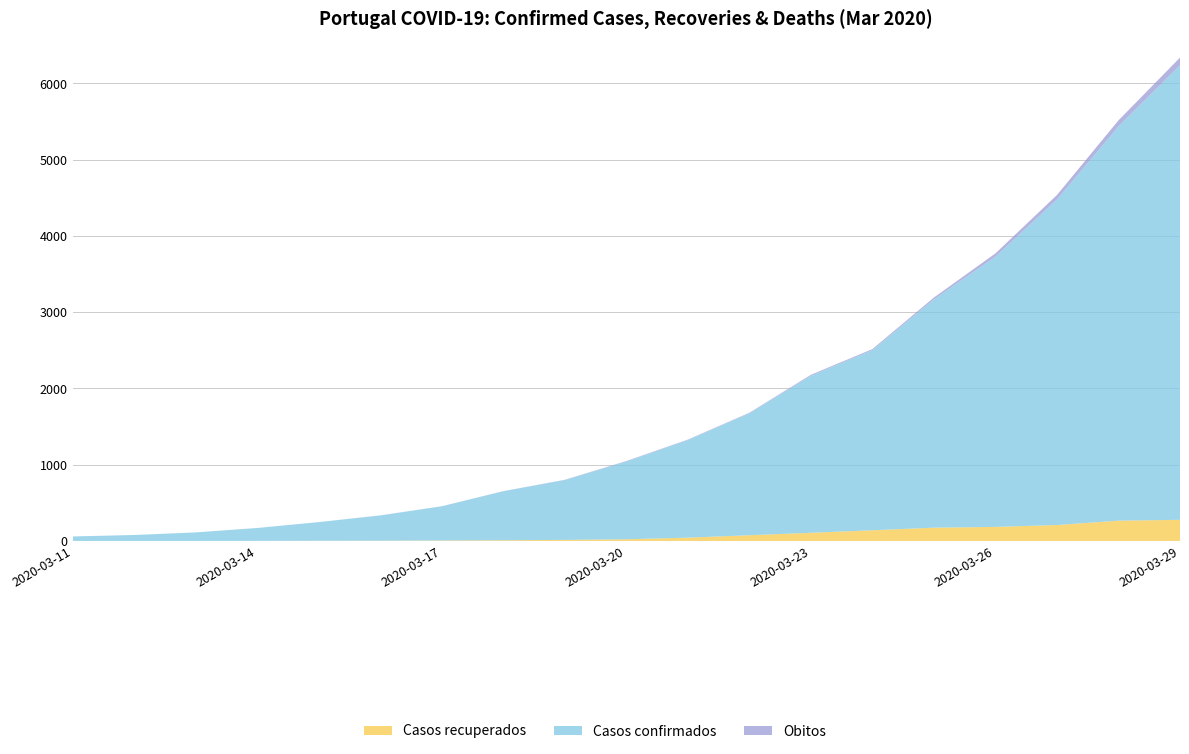

Reading left to right, what are all the values shown in this chart?

Casos recuperados: 2020-03-11=0	2020-03-12=0	2020-03-13=0	2020-03-14=1	2020-03-15=2	2020-03-16=3	2020-03-17=6	2020-03-18=9	2020-03-19=14	2020-03-20=22	2020-03-21=43	2020-03-22=75	2020-03-23=107	2020-03-24=140	2020-03-25=174	2020-03-26=184	2020-03-27=209	2020-03-28=266	2020-03-29=277
Casos confirmados: 2020-03-11=59	2020-03-12=78	2020-03-13=112	2020-03-14=169	2020-03-15=245	2020-03-16=331	2020-03-17=448	2020-03-18=642	2020-03-19=785	2020-03-20=1020	2020-03-21=1280	2020-03-22=1600	2020-03-23=2060	2020-03-24=2362	2020-03-25=2995	2020-03-26=3544	2020-03-27=4268	2020-03-28=5170	2020-03-29=5962
Obitos: 2020-03-11=0	2020-03-12=0	2020-03-13=0	2020-03-14=0	2020-03-15=0	2020-03-16=1	2020-03-17=1	2020-03-18=2	2020-03-19=3	2020-03-20=6	2020-03-21=6	2020-03-22=6	2020-03-23=12	2020-03-24=14	2020-03-25=23	2020-03-26=43	2020-03-27=60	2020-03-28=80	2020-03-29=100